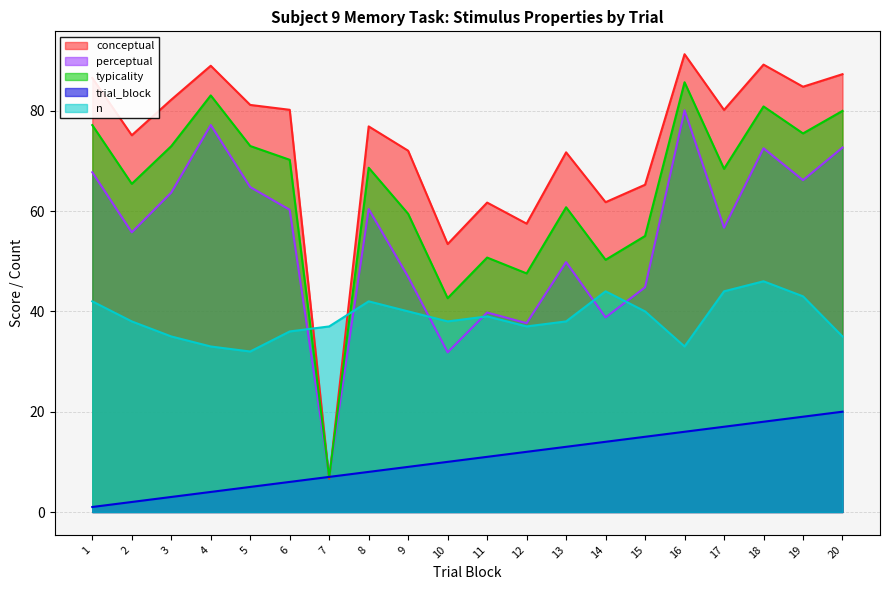

List the series in order of their peak value, highest first.

conceptual, typicality, perceptual, n, trial_block